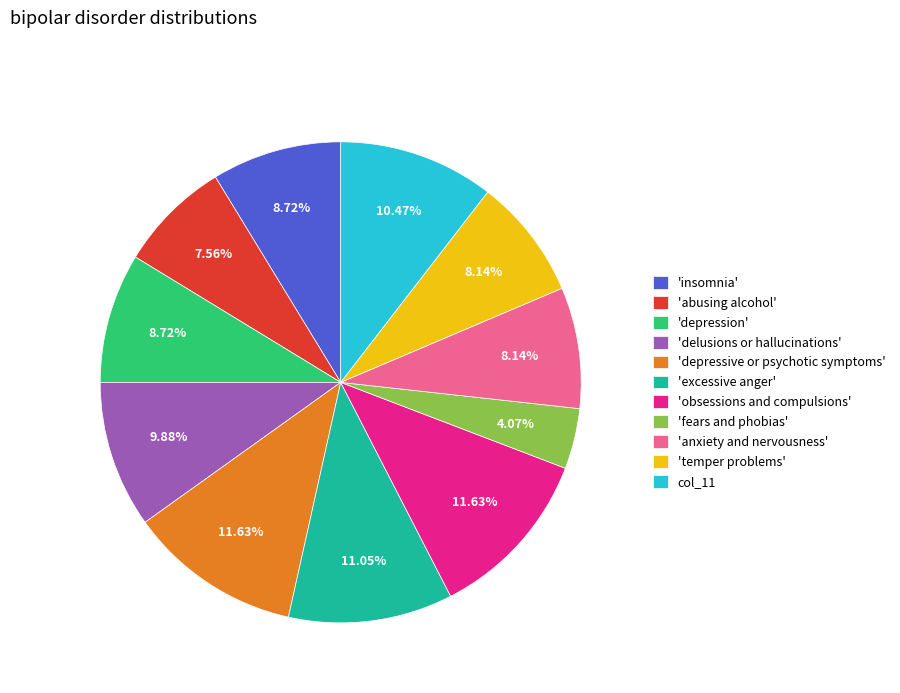

True or false: col_11 accounts for 10% of the total.

True